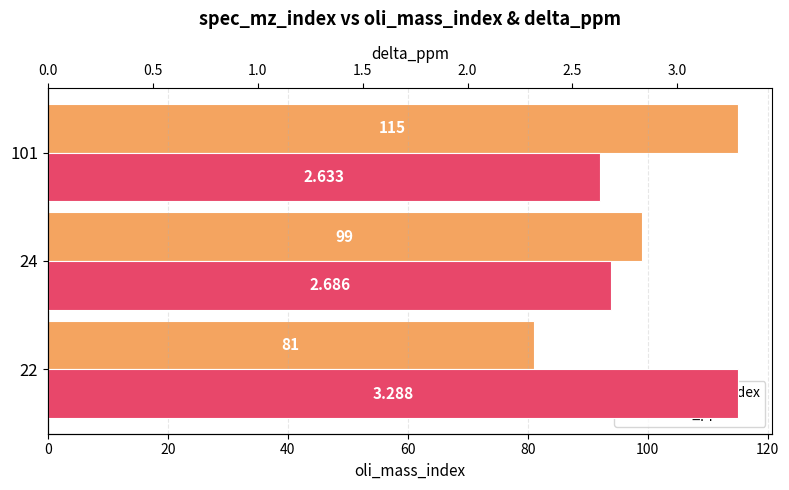

How many delta_ppm values are between 2 and 3?

2